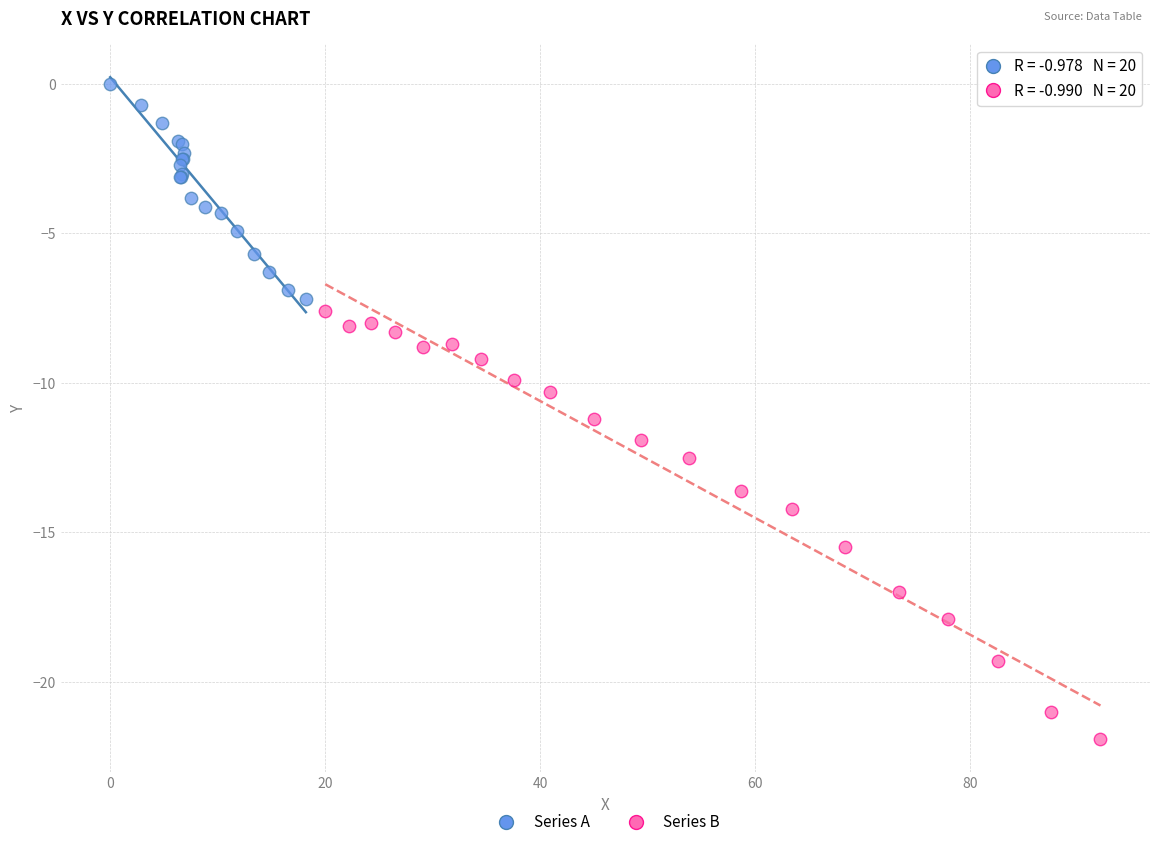

Which series reaches the maximum Y coordinate?

Series A